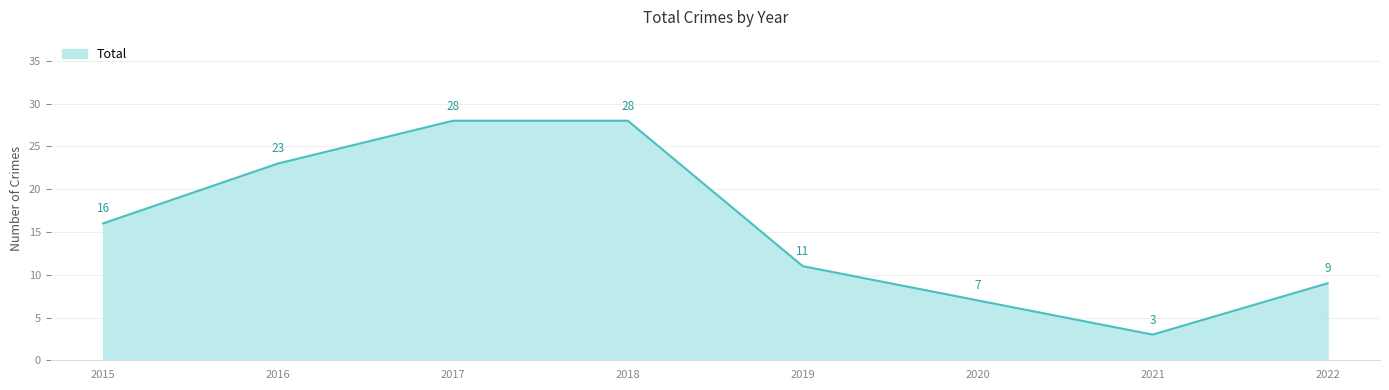

Where is the data nearest to the value 15?

2015